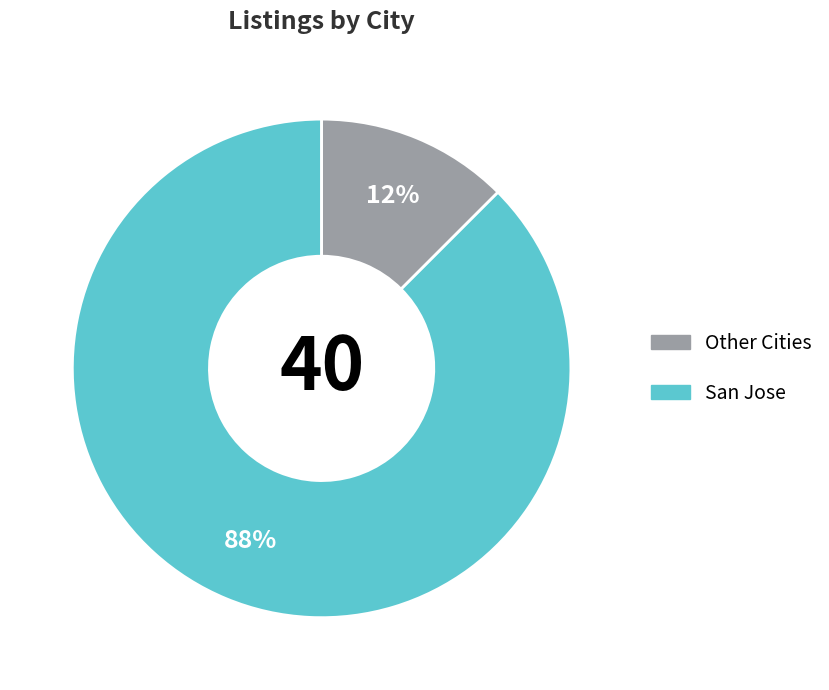

To the nearest percent, what is the average slice percentage?

50%